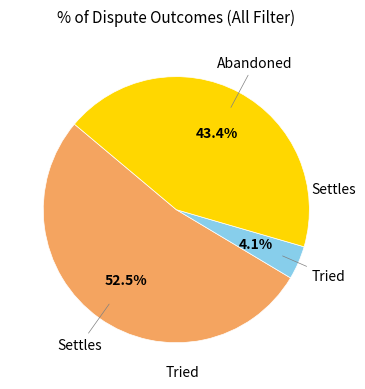

Does any single category account for the majority?

Yes